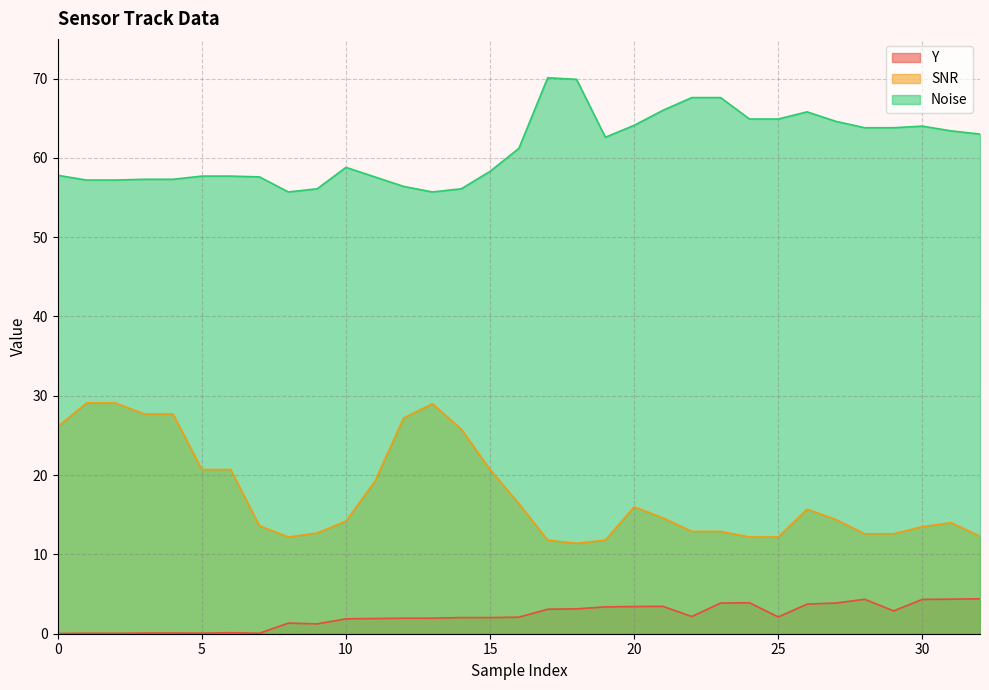

True or false: SNR and Y cross at least once.

False